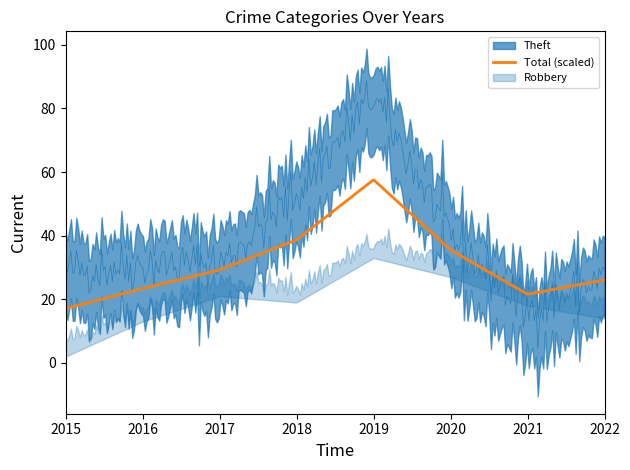

What is the highest value of the Total (scaled) series?

57.5